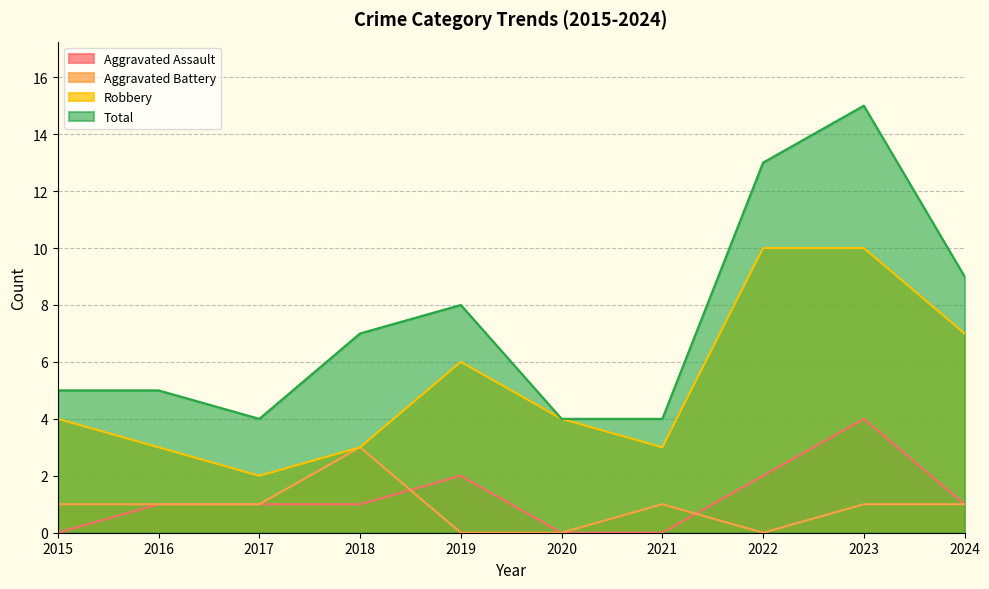

At how many categories does at least one series exceed 12?

2